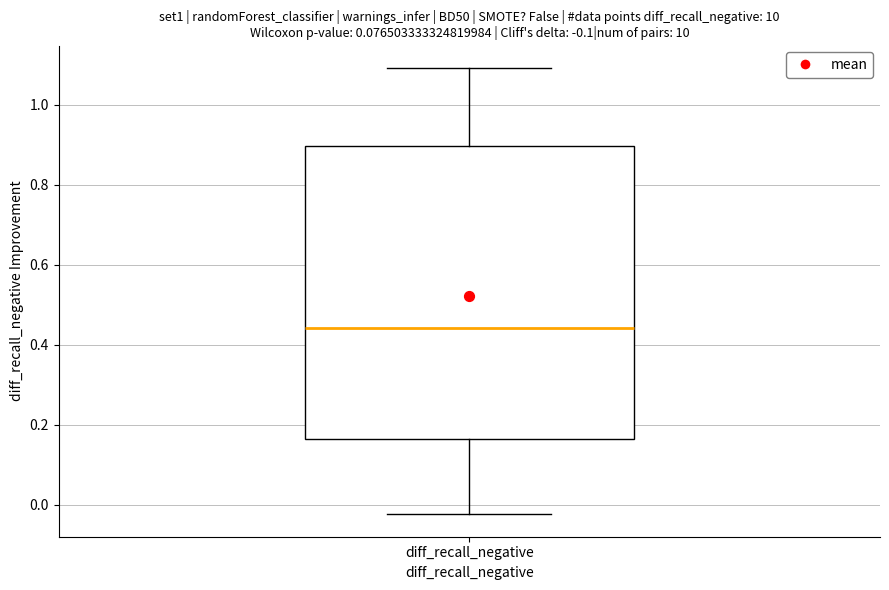

Transcribe this box plot: give where the median line is, the range the box spans, and where the two whiskers end, as read against the y-axis. The values are not printed on the chart, so give them approximately, as read against the axis.

median 0.44, box 0.16 to 0.90, whiskers -0.02 to 1.10